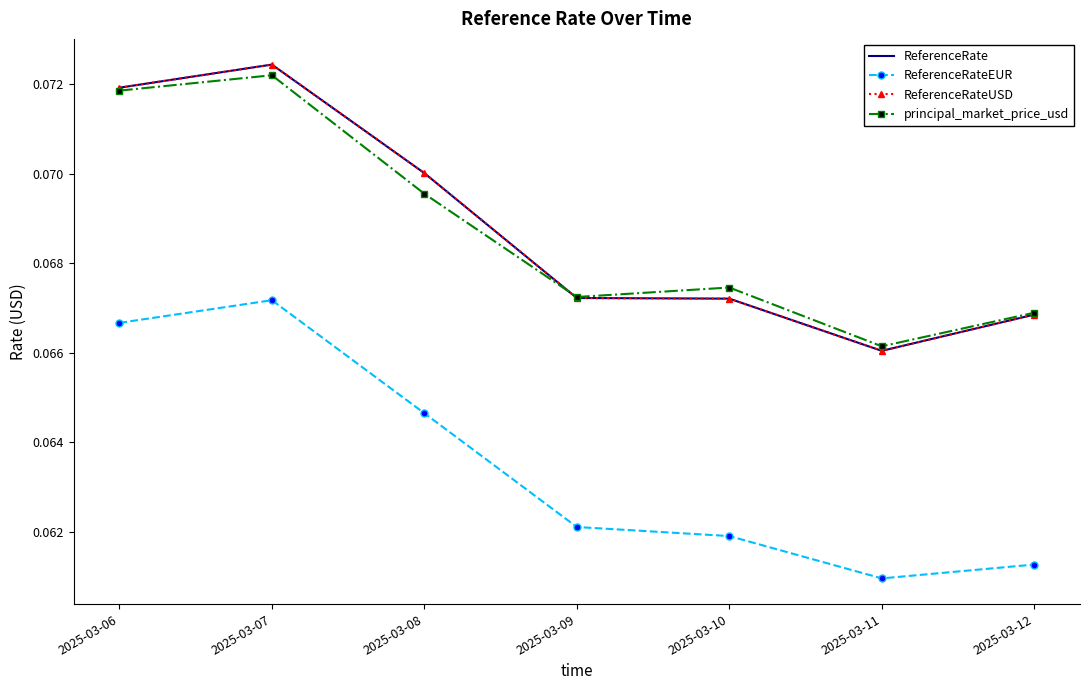

At which category does principal_market_price_usd reach its first local valley?

2025-03-09